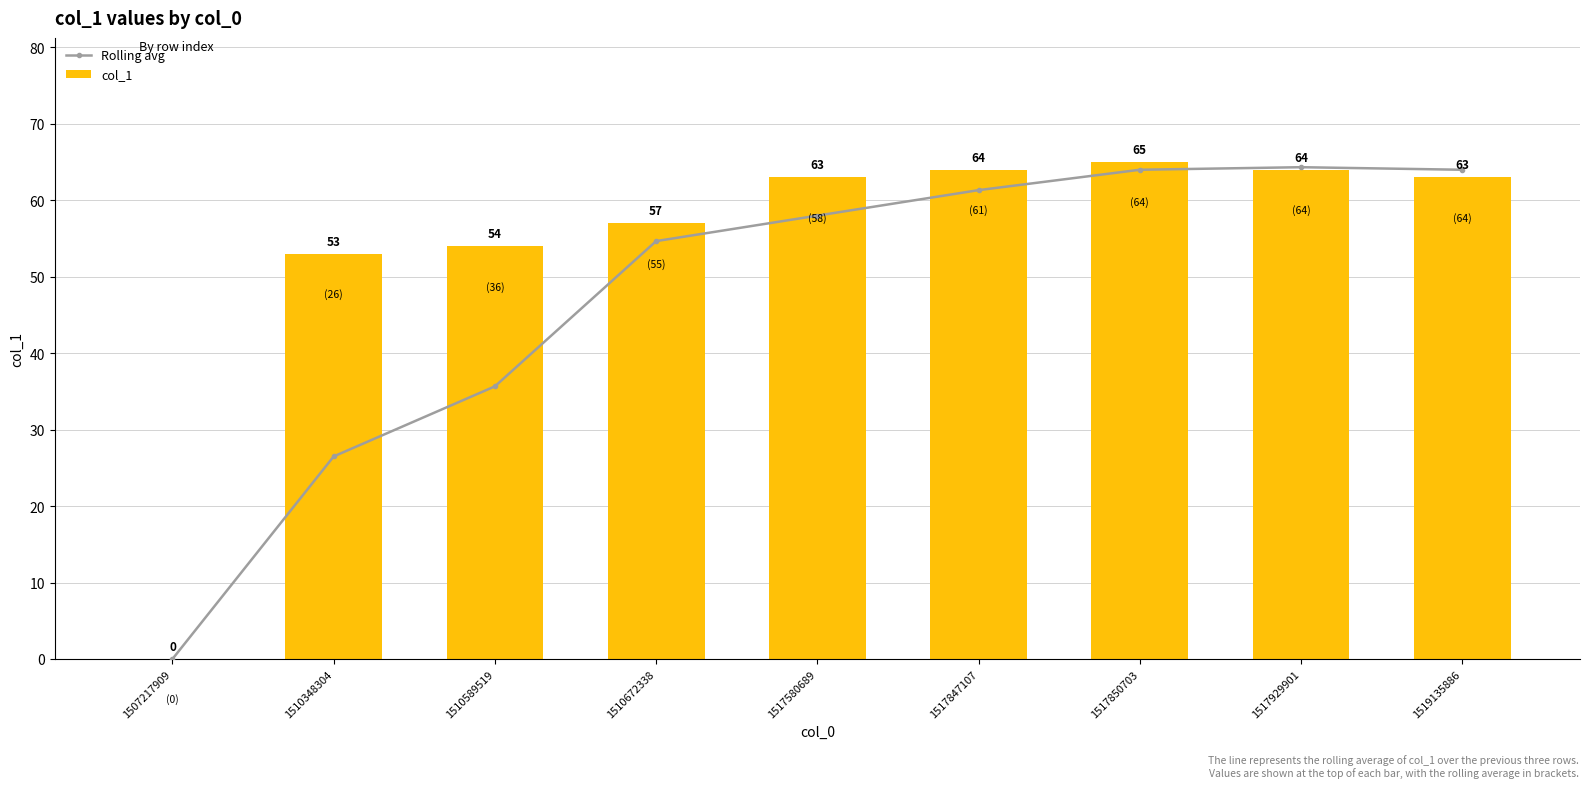

Where does the Rolling avg series first go above 58?

1517847107